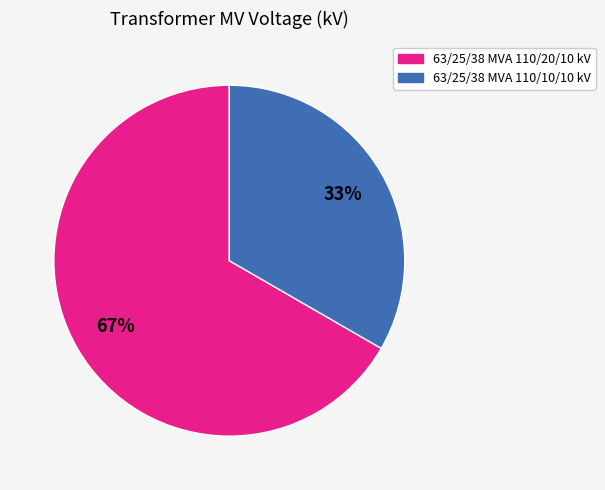

Which slice is the smallest?

63/25/38 MVA 110/10/10 kV